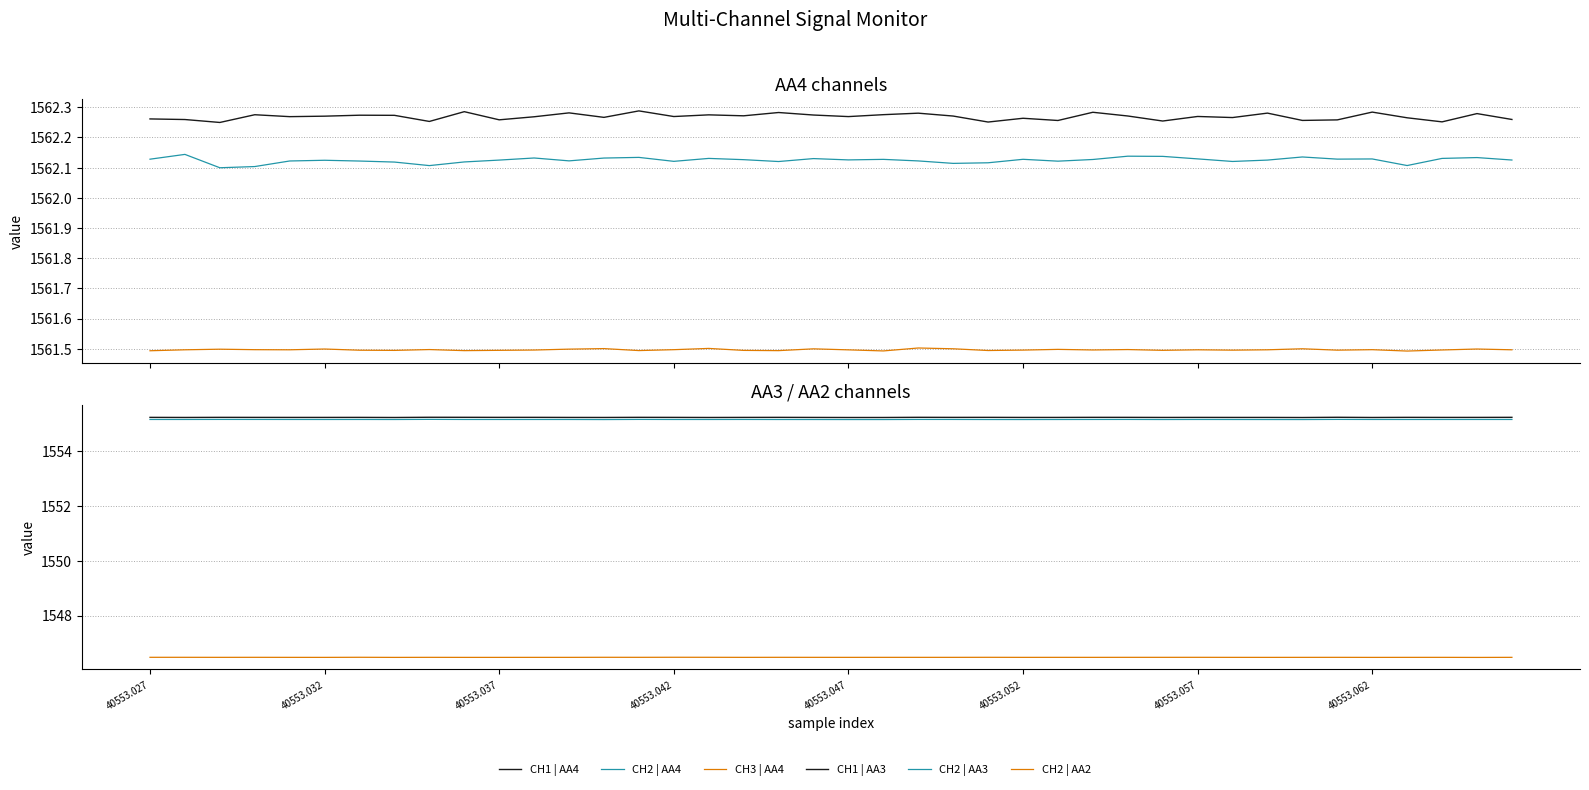

True or false: CH2 | AA3 and CH1 | AA3 intersect in this chart.

False